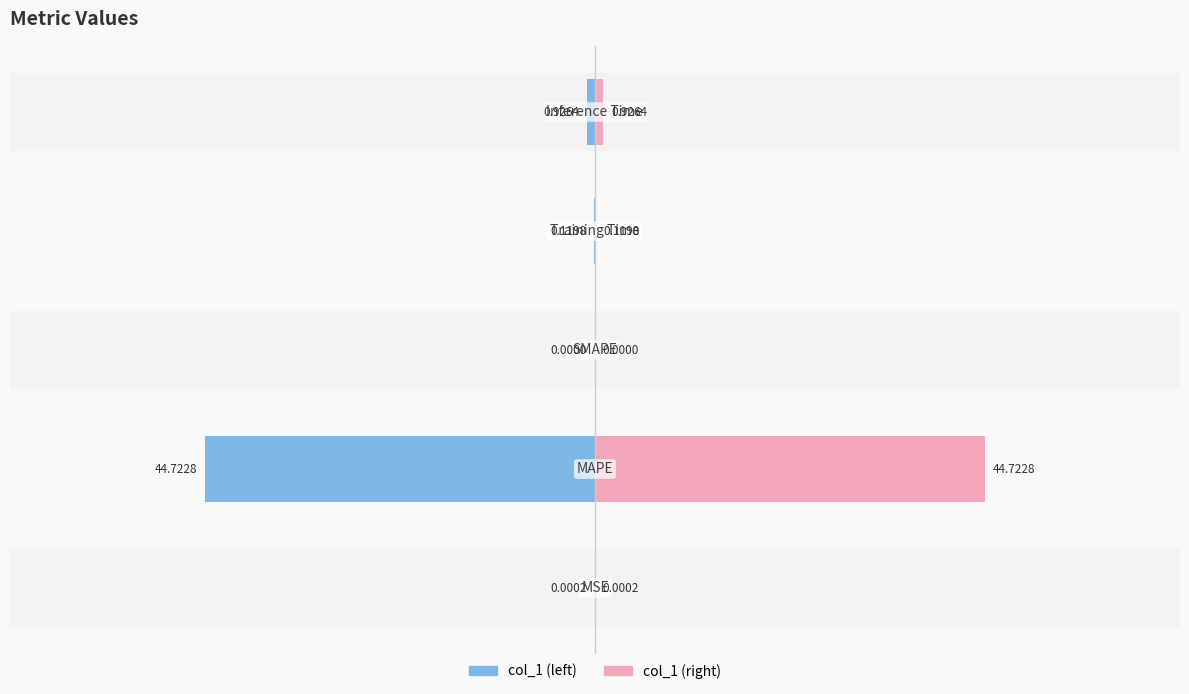

Which has a higher value, −20 or −80?

−80